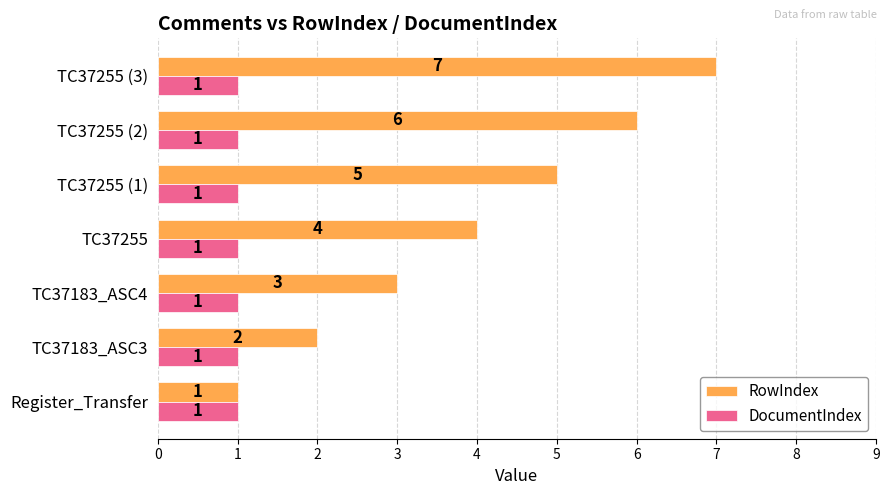

List the series in order of their peak value, lowest first.

DocumentIndex, RowIndex